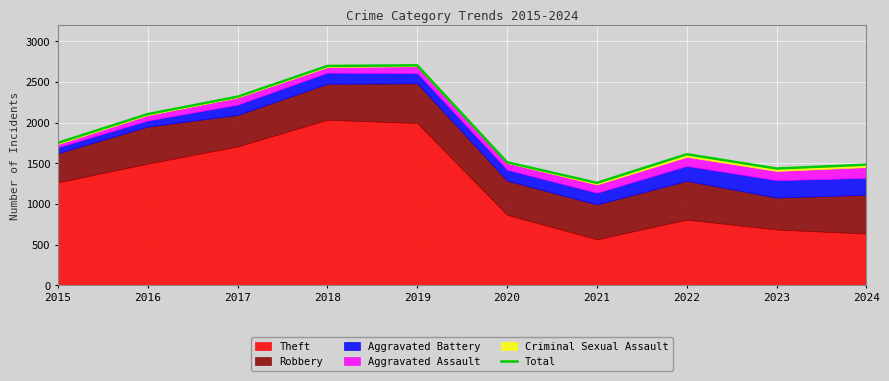

How many data points does each series have?

10